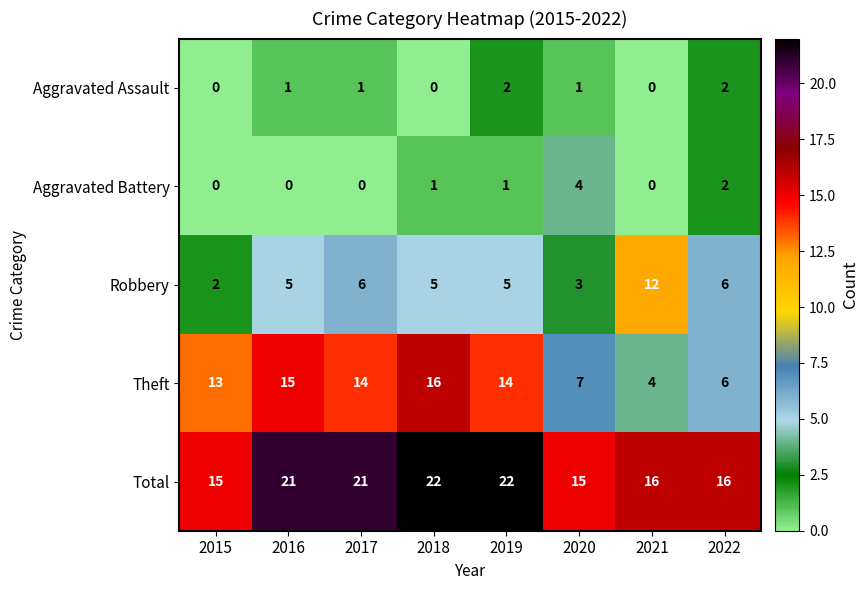

What is the maximum value for Theft?

16